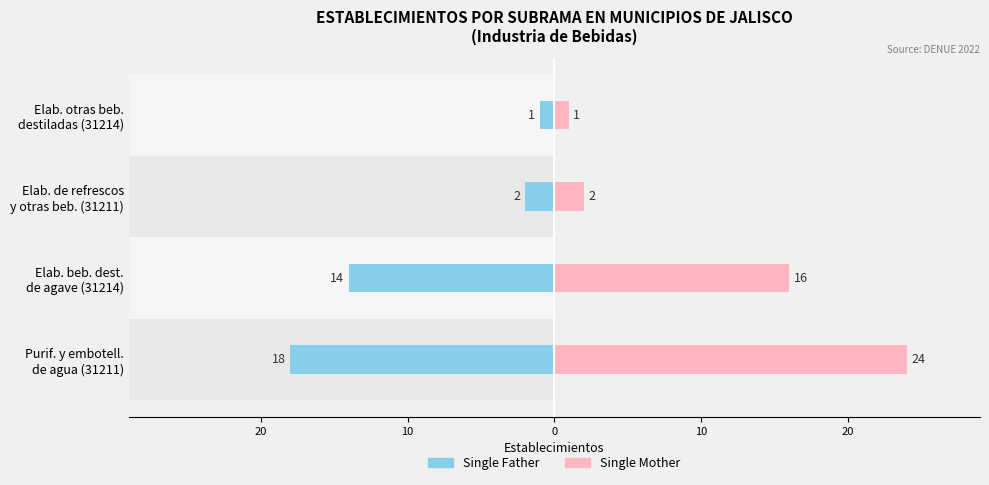

What is the value of the Single Mother bar at the 3rd from the left?

2